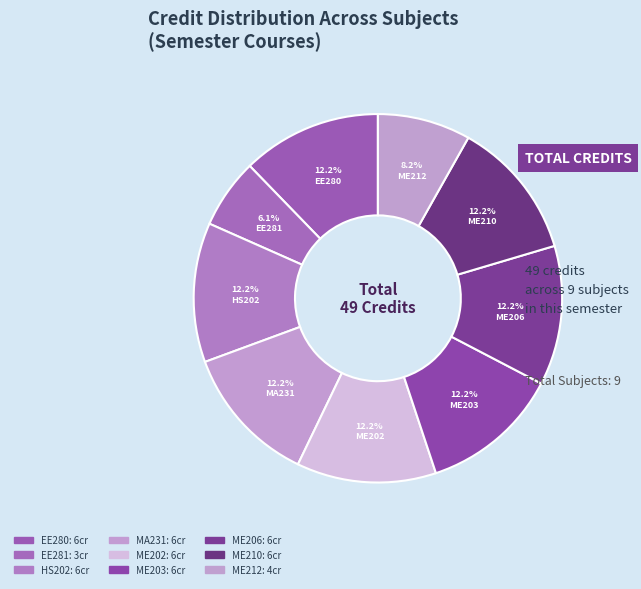

To the nearest percent, what is the combined percentage of ME202 and ME212?

20%